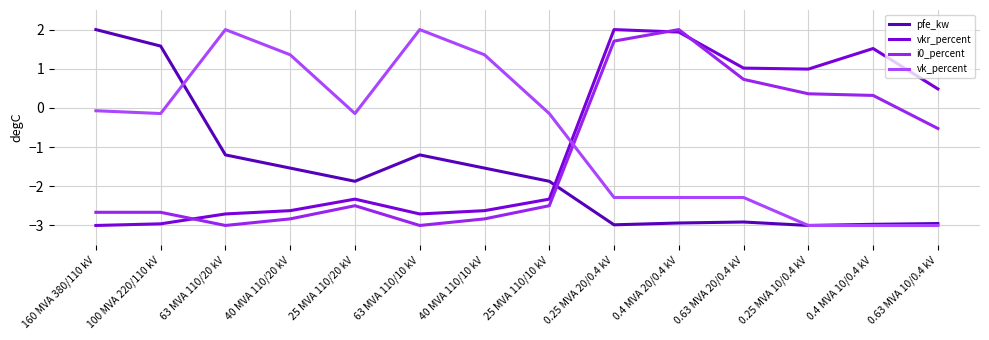

What is the spread (max minus min) of values at 40 MVA 110/10 kV?

4.2